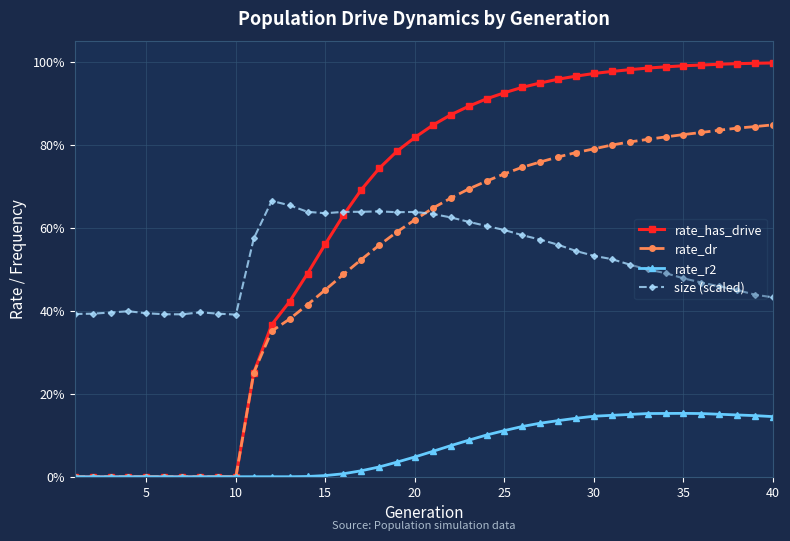

What is the difference between the maximum and minimum values in the rate_dr series?

0.8